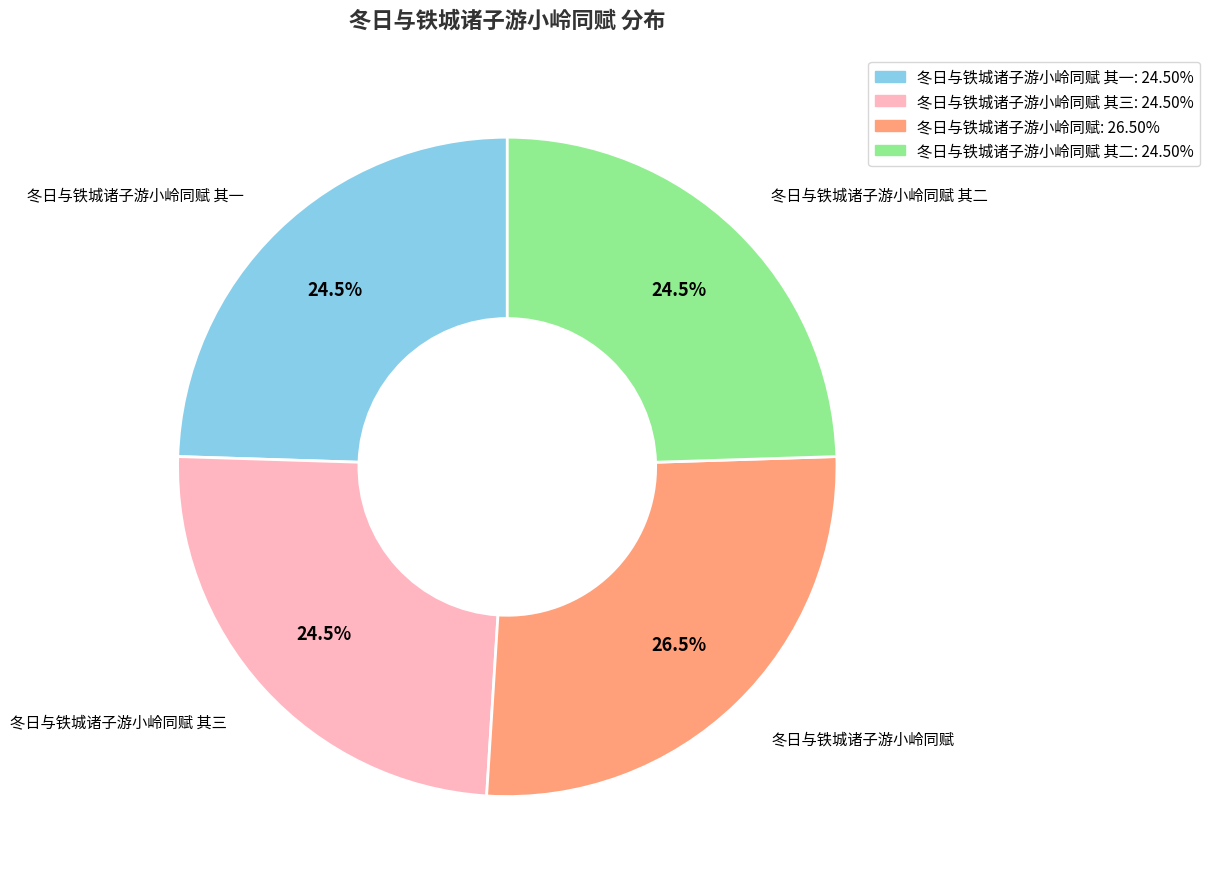

Is there a majority slice in this chart?

No